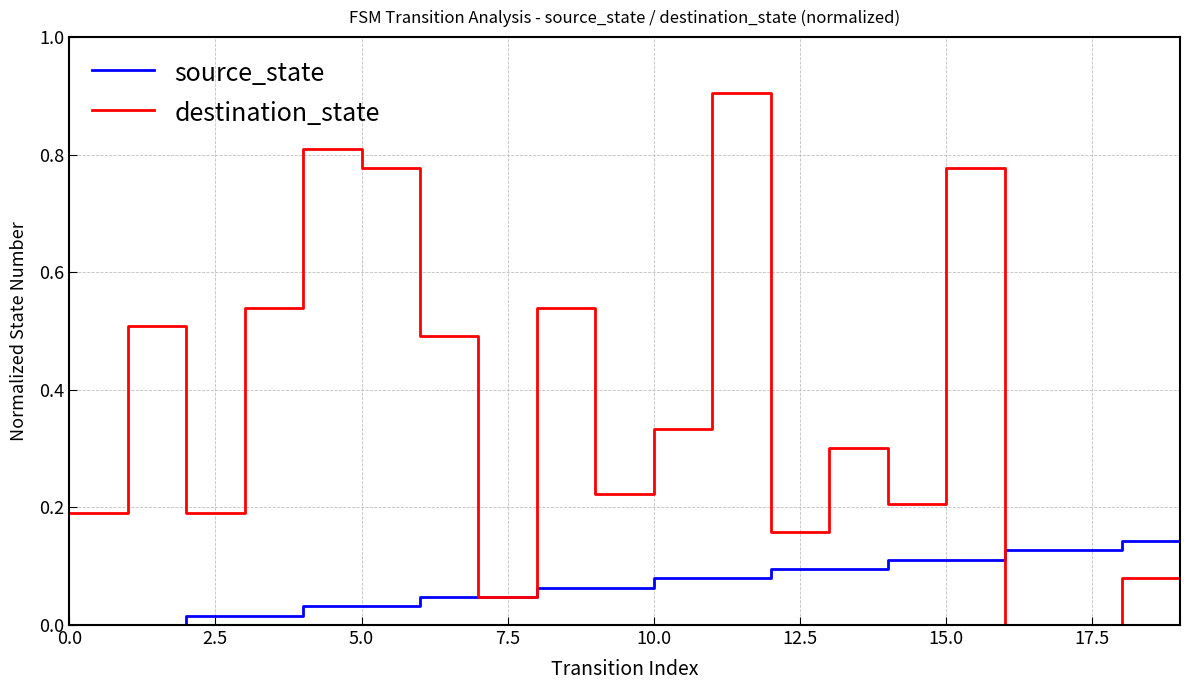

Rank the series by their maximum value, from lowest to highest.

source_state, destination_state